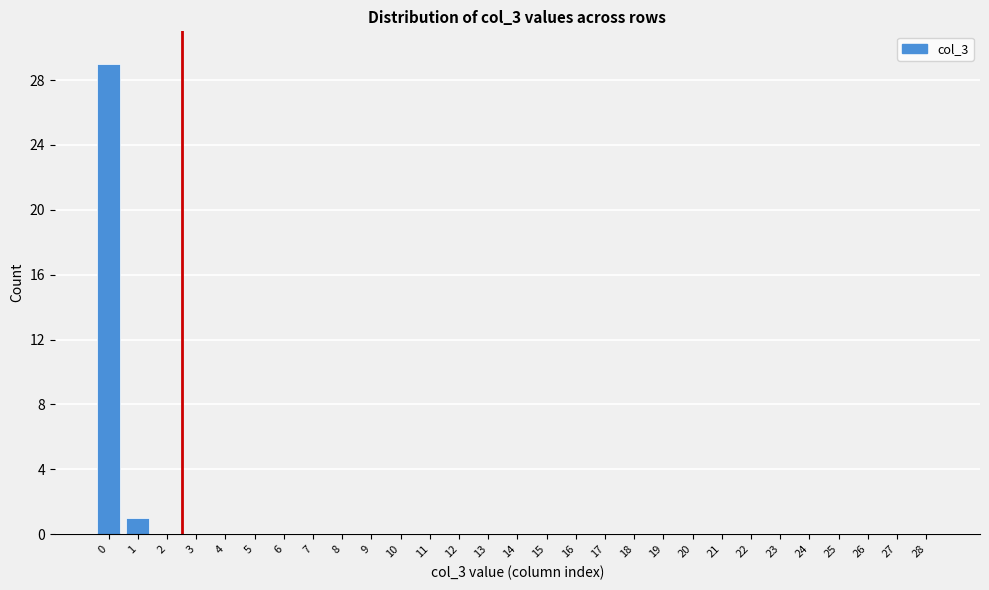

Reading left to right, transcribe all the data shown in this chart.

0=29	1=1	2=0	3=0	4=0	5=0	6=0	7=0	8=0	9=0	10=0	11=0	12=0	13=0	14=0	15=0	16=0	17=0	18=0	19=0	20=0	21=0	22=0	23=0	24=0	25=0	26=0	27=0	28=0